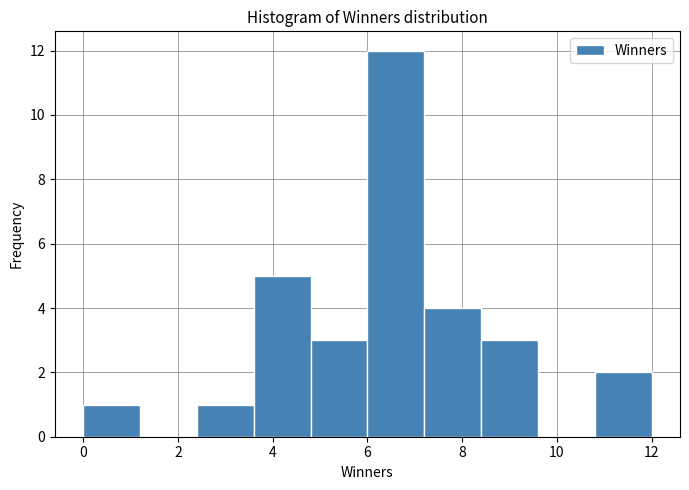

Reading left to right, list every bar in this chart as the range it spans on the x-axis followed by its height. The values are not printed on the chart, so give them approximately, as read against the axis.

0.0 to 1.2: 1
1.2 to 2.4: 0
2.4 to 3.6: 1
3.6 to 4.8: 5
4.8 to 6.0: 3
6.0 to 7.2: 12
7.2 to 8.4: 4
8.4 to 9.6: 3
9.6 to 10.8: 0
10.8 to 12.0: 2